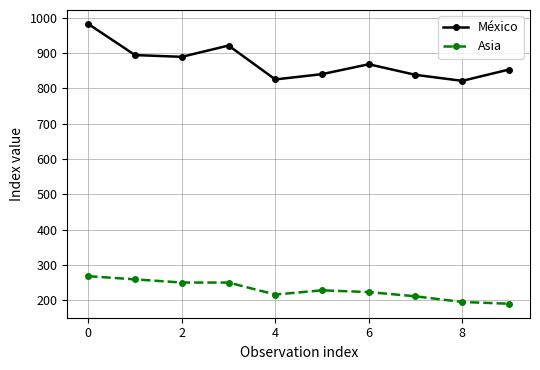

Which series has the largest total across all categories?

México